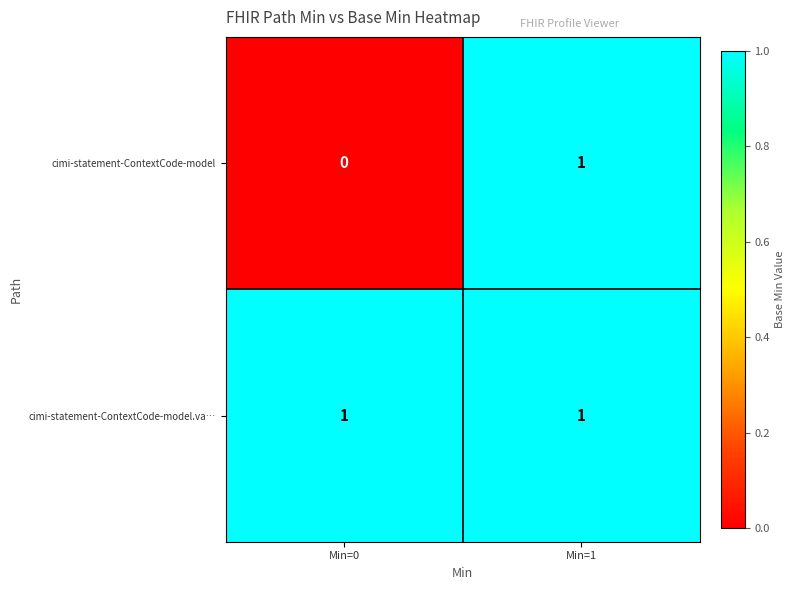

The cimi-statement-ContextCode-model series shows 1 at Min=1. True or false?

True